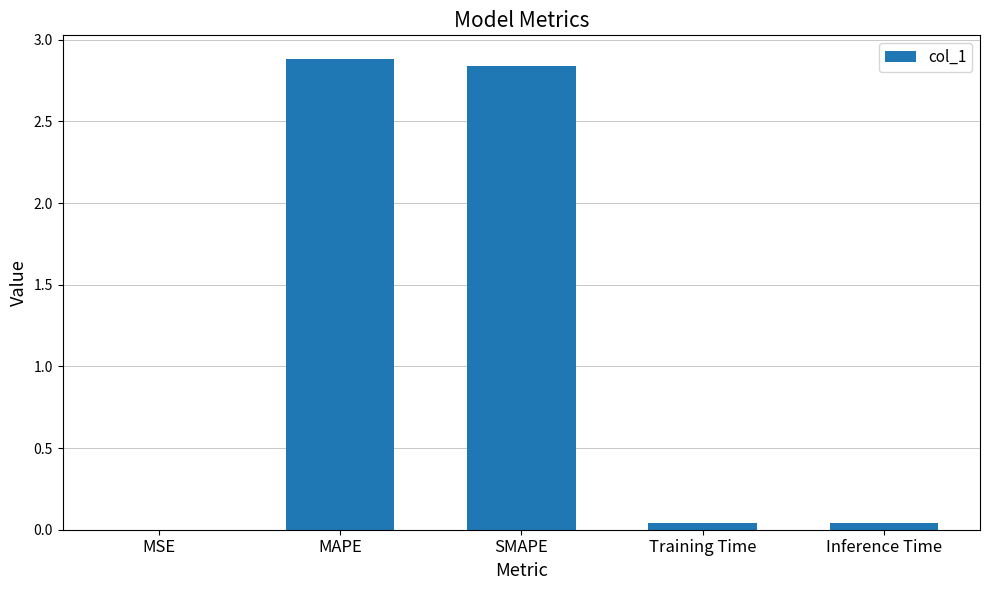

The value at MSE is 0.0. True or false?

True